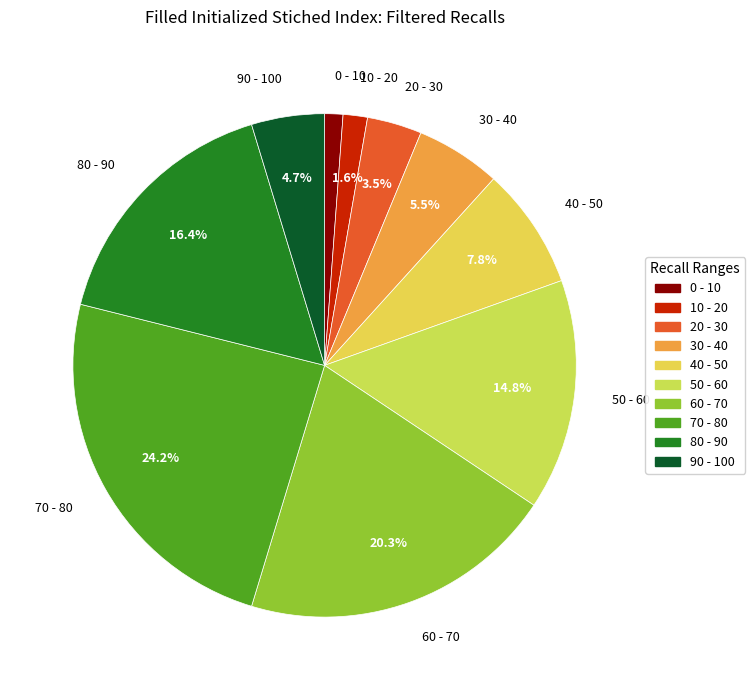

Which slice is the largest?

70 - 80